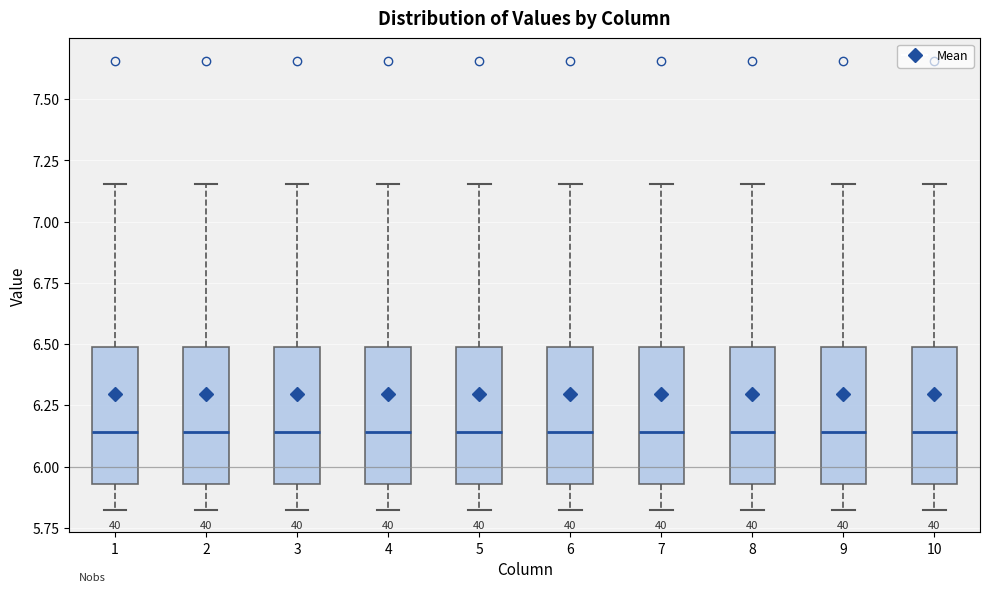

Reading left to right, read every box against the y-axis: the position of its median line, the range the box covers, and the ends of its whiskers. The values are not printed on the chart, so give them approximately, as read against the axis.

1: median 6.15, box 5.95 to 6.50, whiskers 5.80 to 7.15
2: median 6.15, box 5.95 to 6.50, whiskers 5.80 to 7.15
3: median 6.15, box 5.95 to 6.50, whiskers 5.80 to 7.15
4: median 6.15, box 5.95 to 6.50, whiskers 5.80 to 7.15
5: median 6.15, box 5.95 to 6.50, whiskers 5.80 to 7.15
6: median 6.15, box 5.95 to 6.50, whiskers 5.80 to 7.15
7: median 6.15, box 5.95 to 6.50, whiskers 5.80 to 7.15
8: median 6.15, box 5.95 to 6.50, whiskers 5.80 to 7.15
9: median 6.15, box 5.95 to 6.50, whiskers 5.80 to 7.15
10: median 6.15, box 5.95 to 6.50, whiskers 5.80 to 7.15